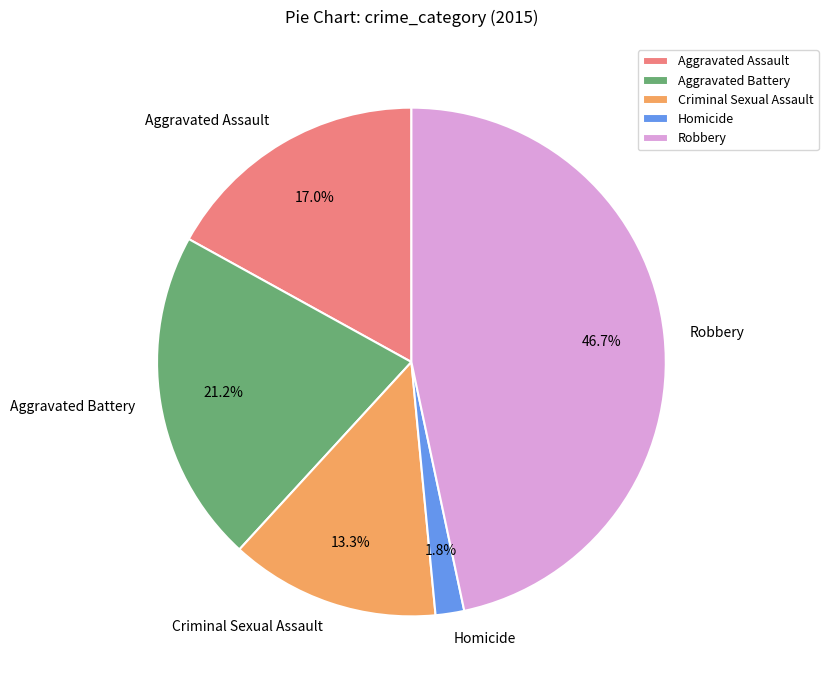

Is there a majority slice in this chart?

No